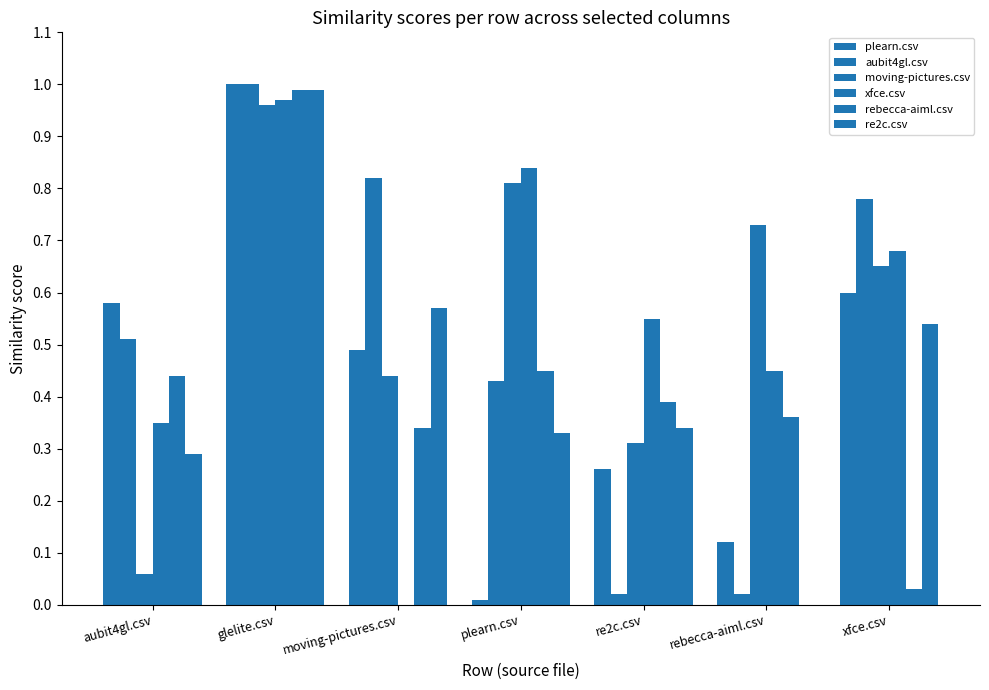

At how many categories does at least one series exceed 0?

7